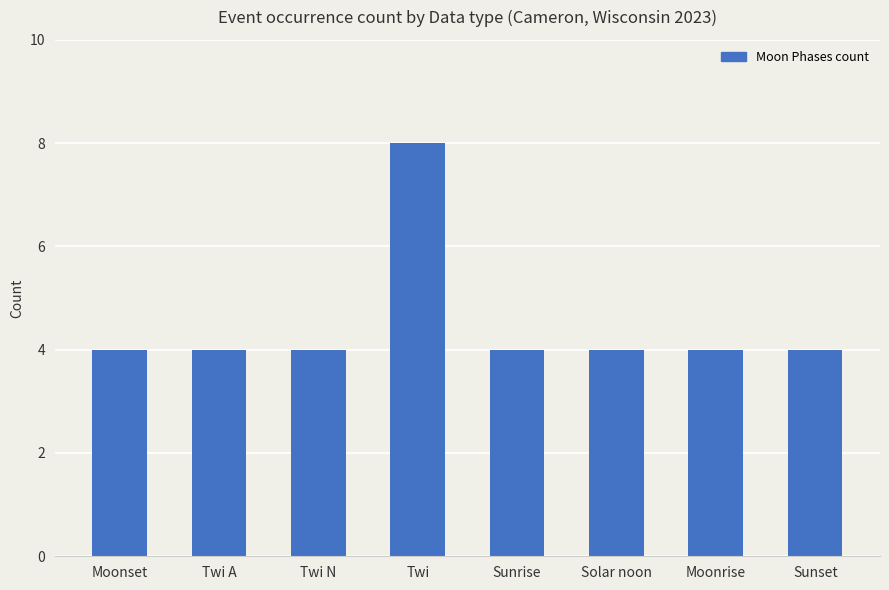

What is the greatest value displayed?

8